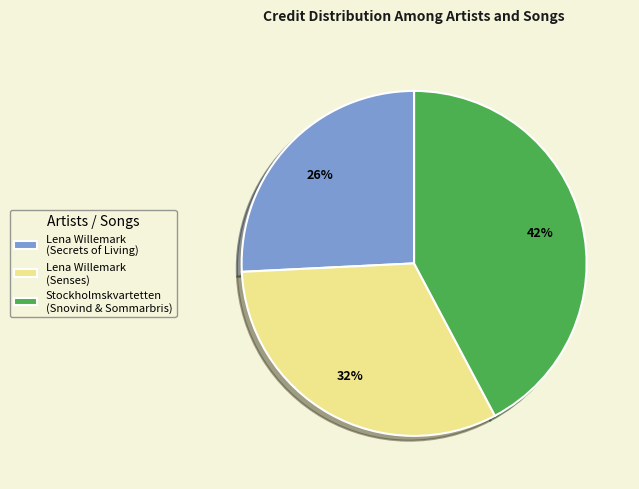

True or false: Lena Willemark (Senses) accounts for 26% of the total.

False